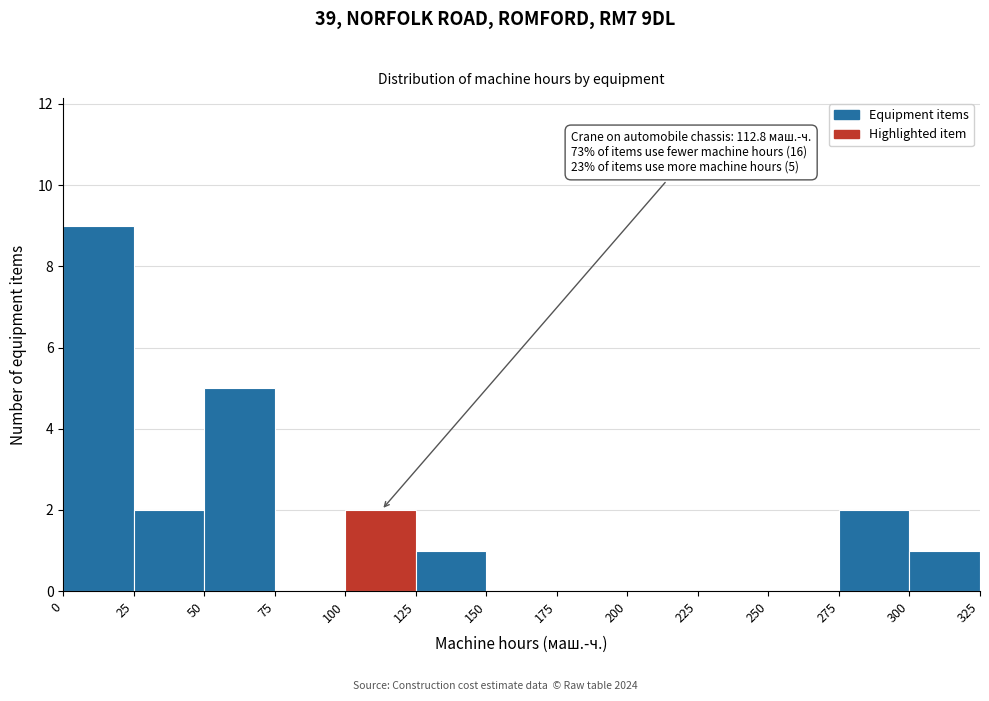

Over which range of the x-axis is the bar tallest?

0 to 25